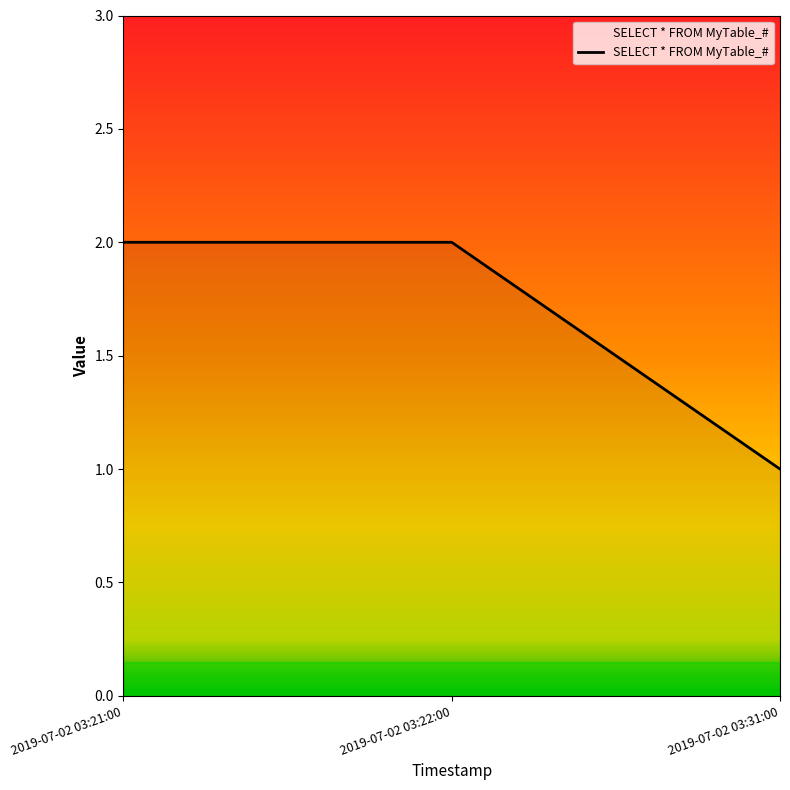

Is this an area chart (filled region under the line)?

No